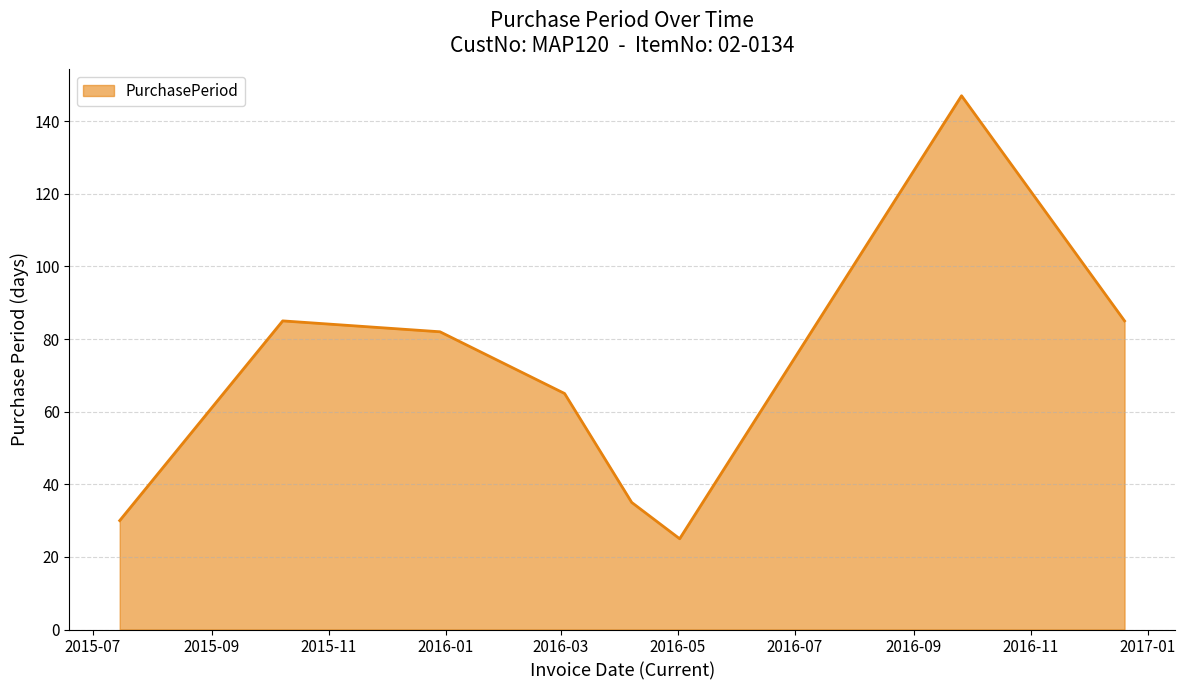

What is the difference between the maximum and minimum values?

122